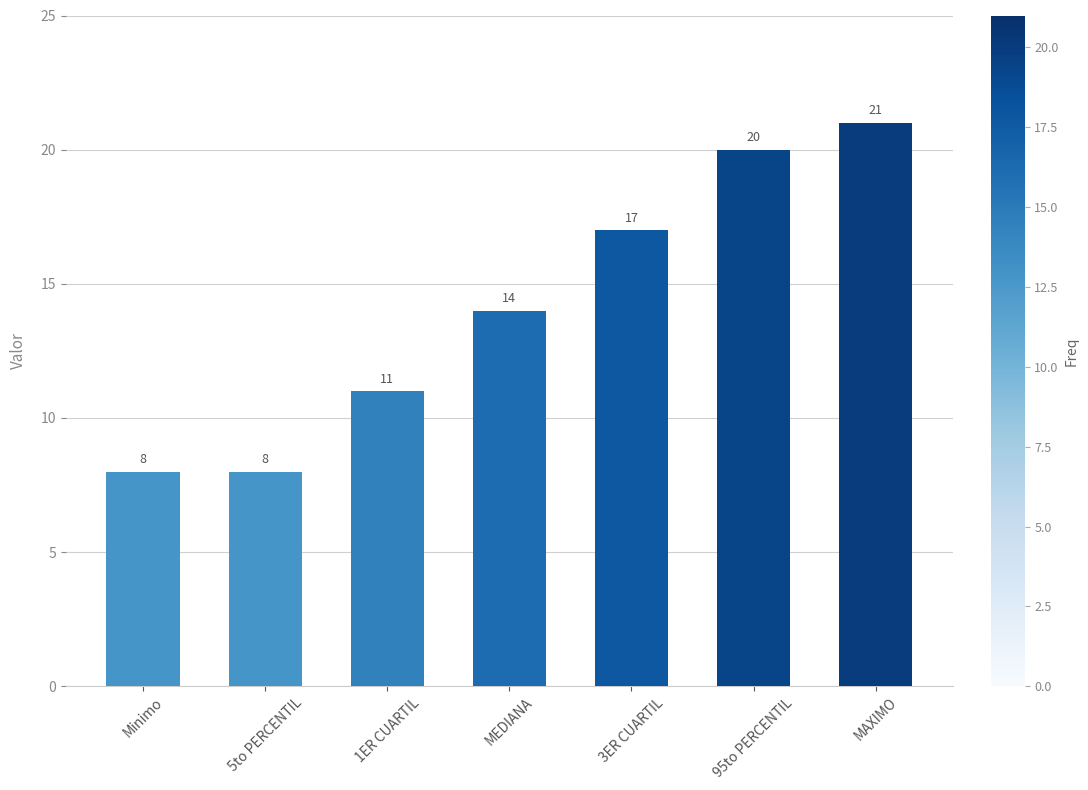

What is the sum of all values?

99